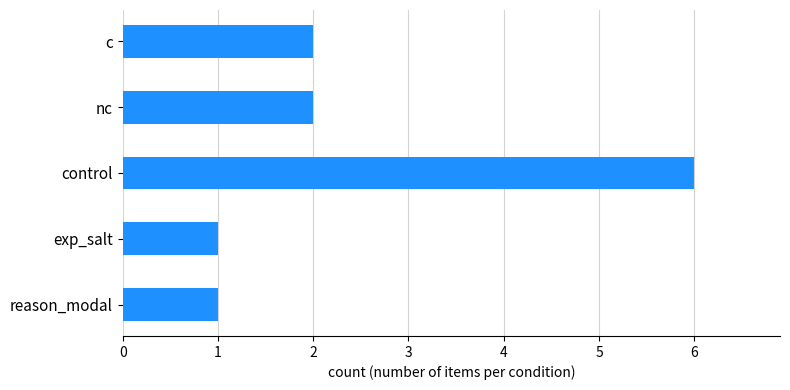

Which label corresponds to the largest value in the chart?

control